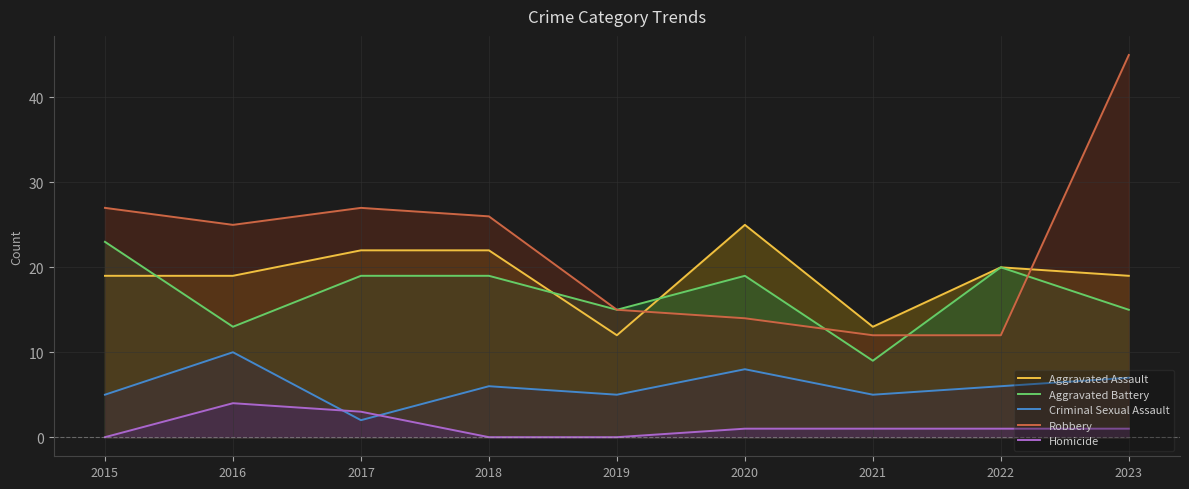

Read the Criminal Sexual Assault value at 2019.

5